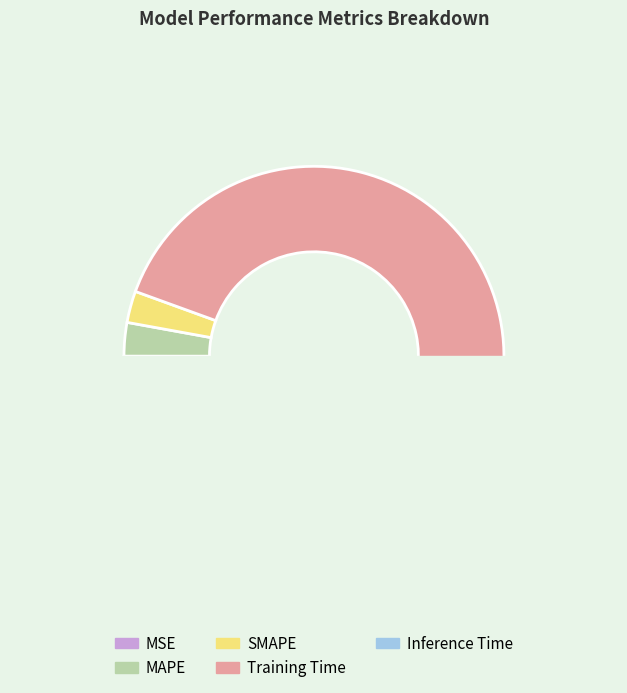

How many segments does this pie chart have?

5